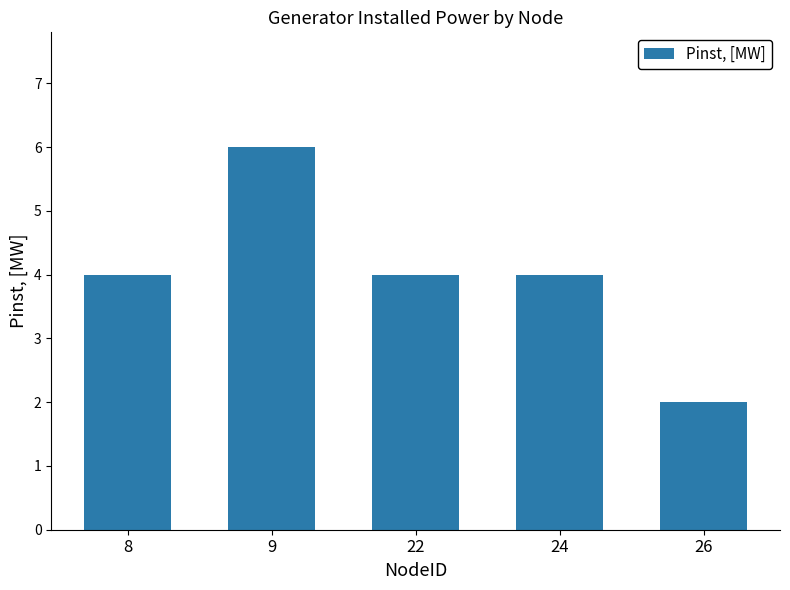

Reading left to right, what are all the values shown in this chart?

4	6	4	4	2